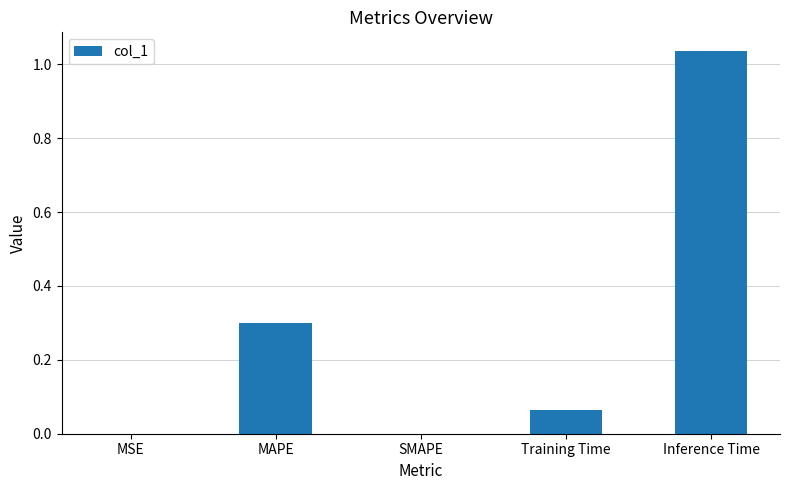

Which label corresponds to the largest value in the chart?

Inference Time